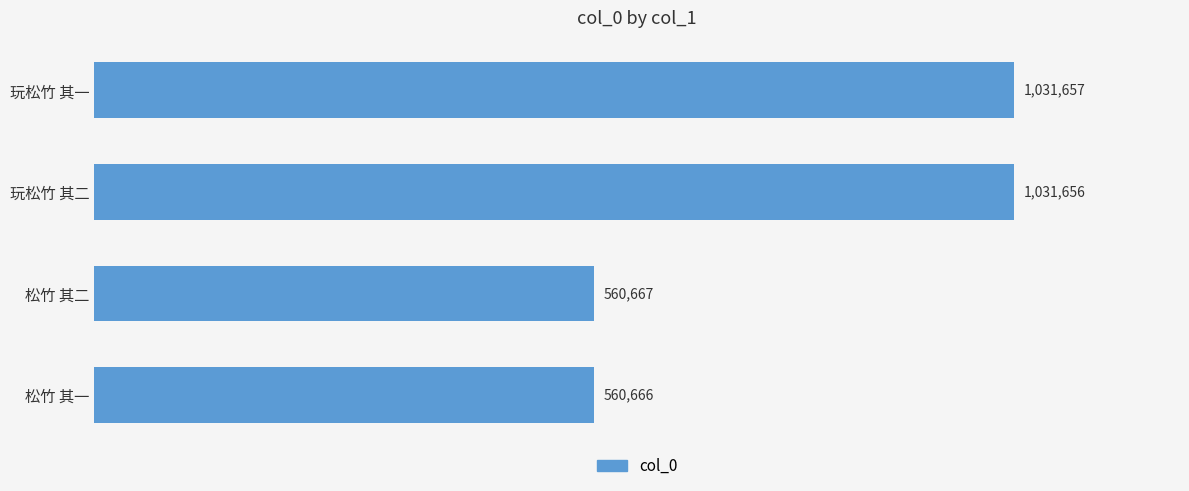

Are the bars horizontal?

Yes